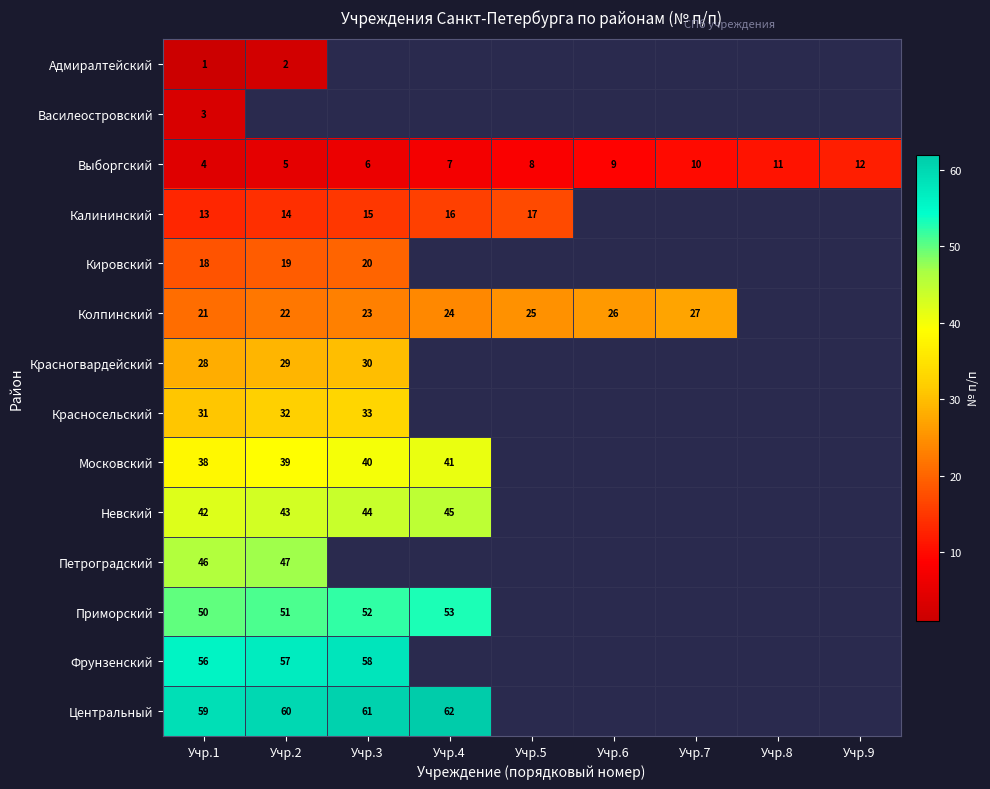

What is the difference between the Колпинский values at Учр.6 and Учр.1?

5